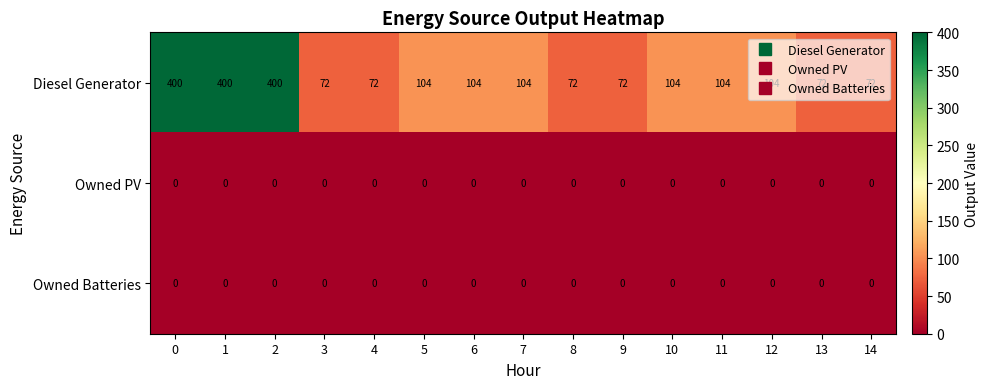

What is the difference between the highest and lowest values at 4?

72